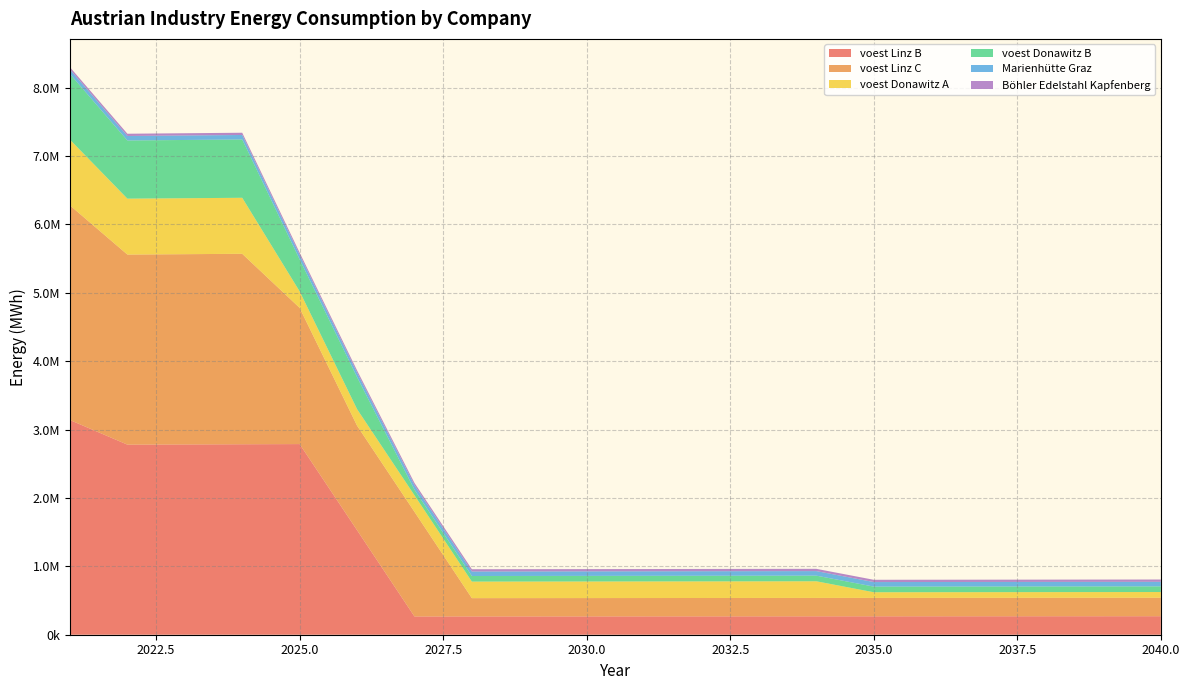

Reading left to right, list all the values displayed in this chart.

voest Linz B: 3138466.7	2779112.2	2781891.3	2784673.2	2787457.9	1528569.2	267159.9	267427.1	267694.5	267962.2	268230.2	268498.4	268766.9	269035.7	269304.7	269574.0	269843.6	270113.4	270383.5	270653.9
voest Linz C: 3138466.7	2779112.2	2781891.3	2784673.2	1991667.4	1528569.2	1530097.8	267427.1	267694.5	267962.2	268230.2	268498.4	268766.9	269035.7	269304.7	269574.0	269843.6	270113.4	270383.5	270653.9
voest Donawitz A: 960633.3	817354.9	818172.2	818990.4	241120.4	241361.5	241602.9	241844.5	242086.3	242328.4	242570.8	242813.3	243056.1	243299.2	82429.8	82512.2	82594.7	82677.3	82760.0	82842.7
voest Donawitz B: 960633.3	850640.8	851491.5	852342.9	467402.6	467870.0	81773.3	81855.1	81936.9	82018.9	82100.9	82183.0	82265.2	82347.4	82429.8	82512.2	82594.7	82677.3	82760.0	82842.7
Marienhütte Graz: 65600.0	65665.6	65731.3	65797.0	65862.8	65928.7	65994.6	66060.6	66126.6	66192.8	66259.0	66325.2	66391.5	66457.9	66524.4	66590.9	66657.5	66724.2	66790.9	66857.7
Böhler Edelstahl Kapfenberg: 32800.0	32832.8	32865.6	32898.5	32931.4	32964.3	32997.3	33030.3	33063.3	33096.4	33129.5	33162.6	33195.8	33229.0	33262.2	33295.5	33328.8	33362.1	33395.4	33428.8